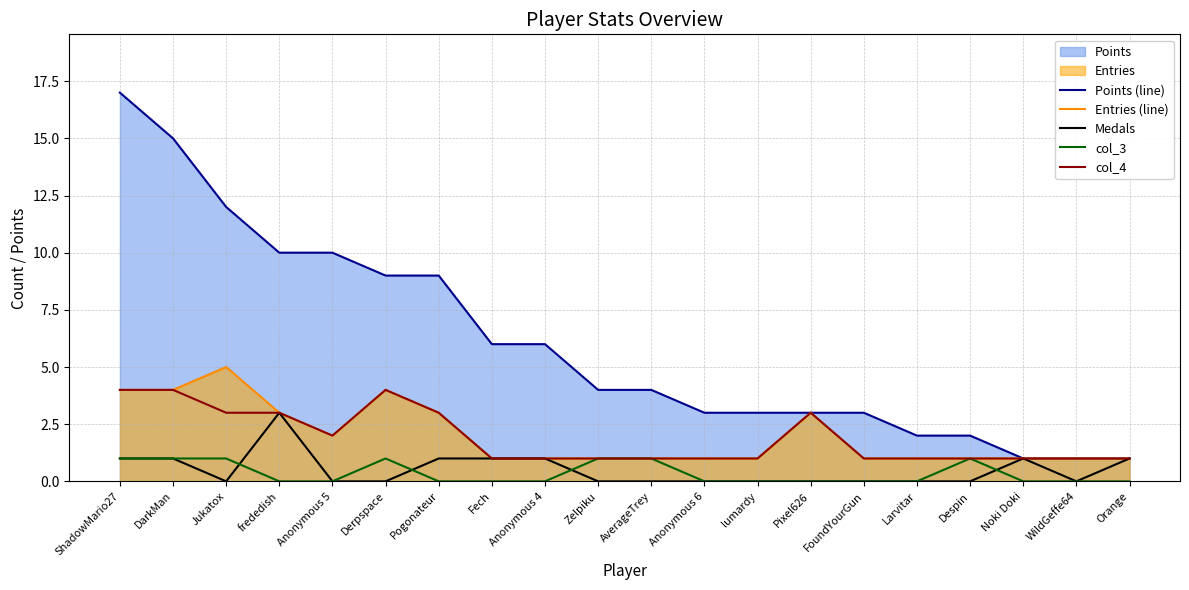

Reading left to right, what are all the values shown in this chart?

Points (line): 17	15	12	10	10	9	9	6	6	4	4	3	3	3	3	2	2	1	1	1
Entries (line): 4	4	5	3	2	4	3	1	1	1	1	1	1	3	1	1	1	1	1	1
Medals: 1	1	0	3	0	0	1	1	1	0	0	0	0	0	0	0	0	1	0	1
col_3: 1	1	1	0	0	1	0	0	0	1	1	0	0	0	0	0	1	0	0	0
col_4: 4	4	3	3	2	4	3	1	1	1	1	1	1	3	1	1	1	1	1	1